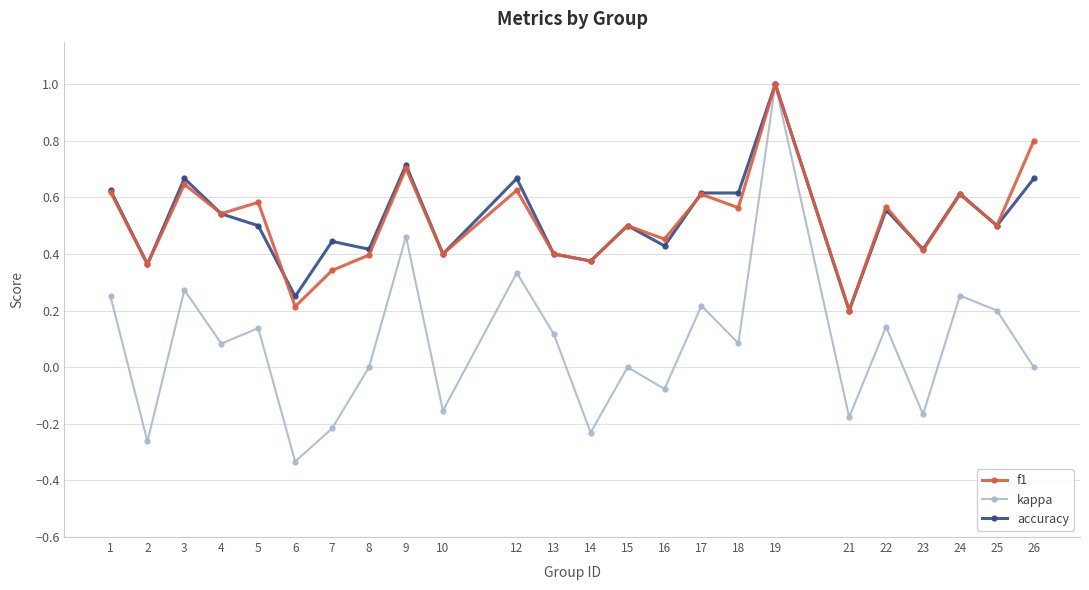

What is the highest value of the f1 series?

1.0